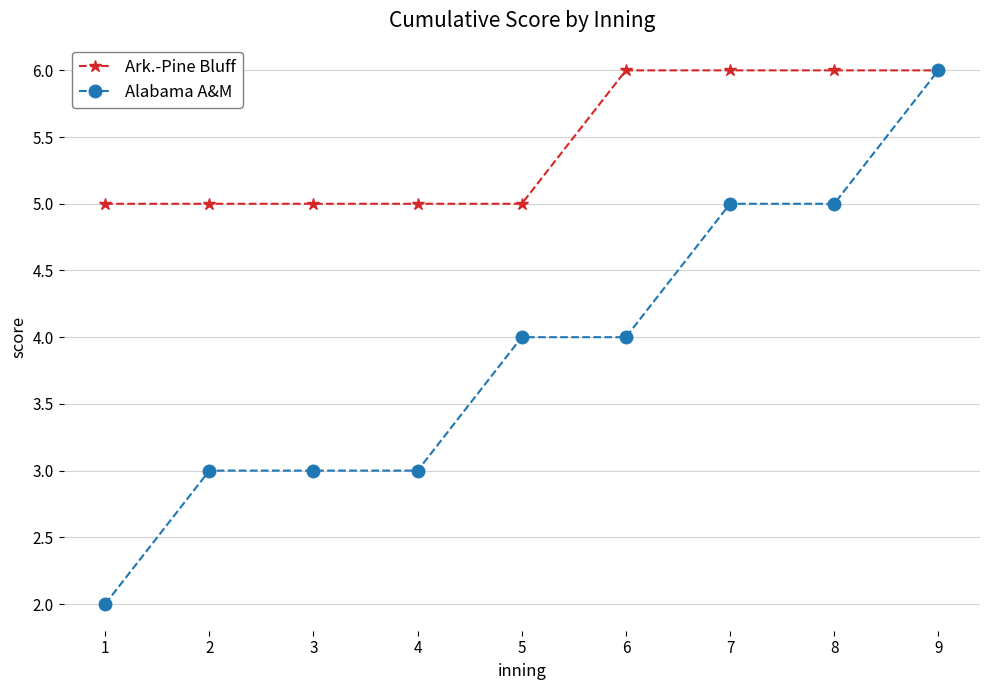

At which category is the sum across all series the highest?

9